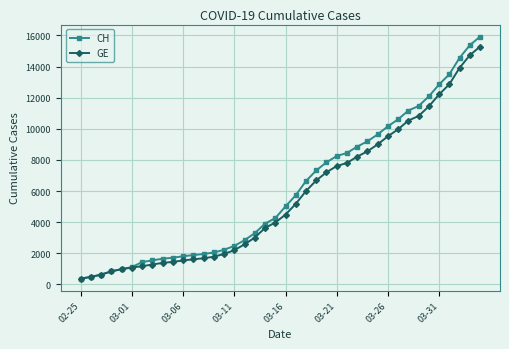

What are all the series names shown in the legend?

CH, GE